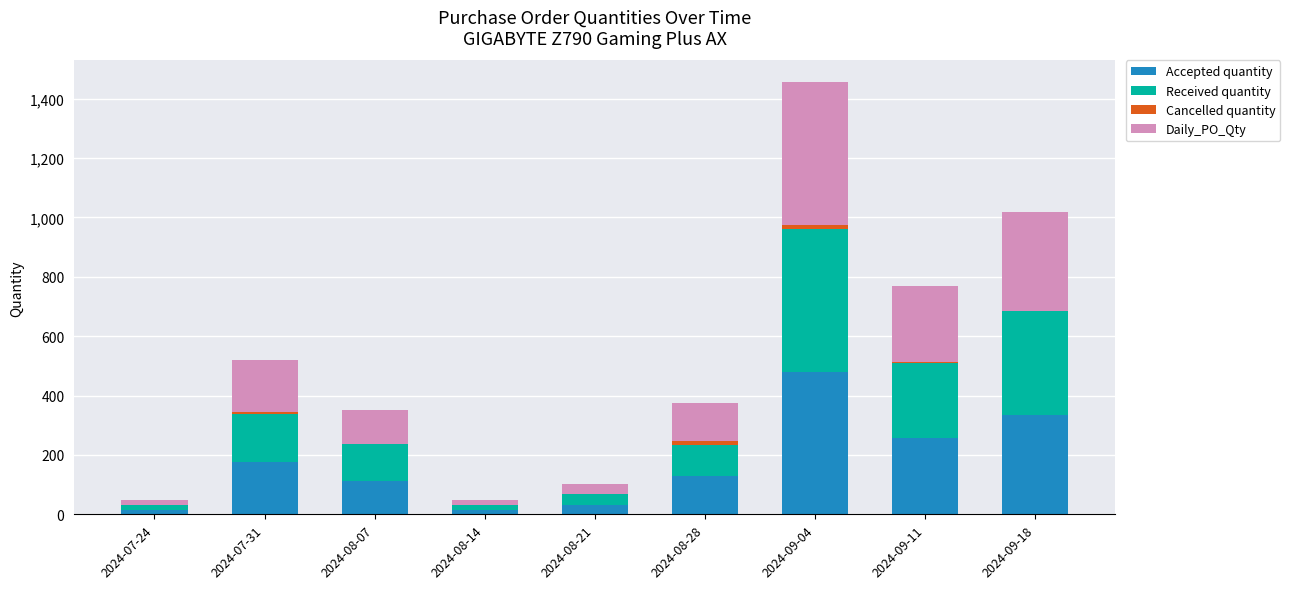

At which label does Accepted quantity reach its peak?

2024-09-04